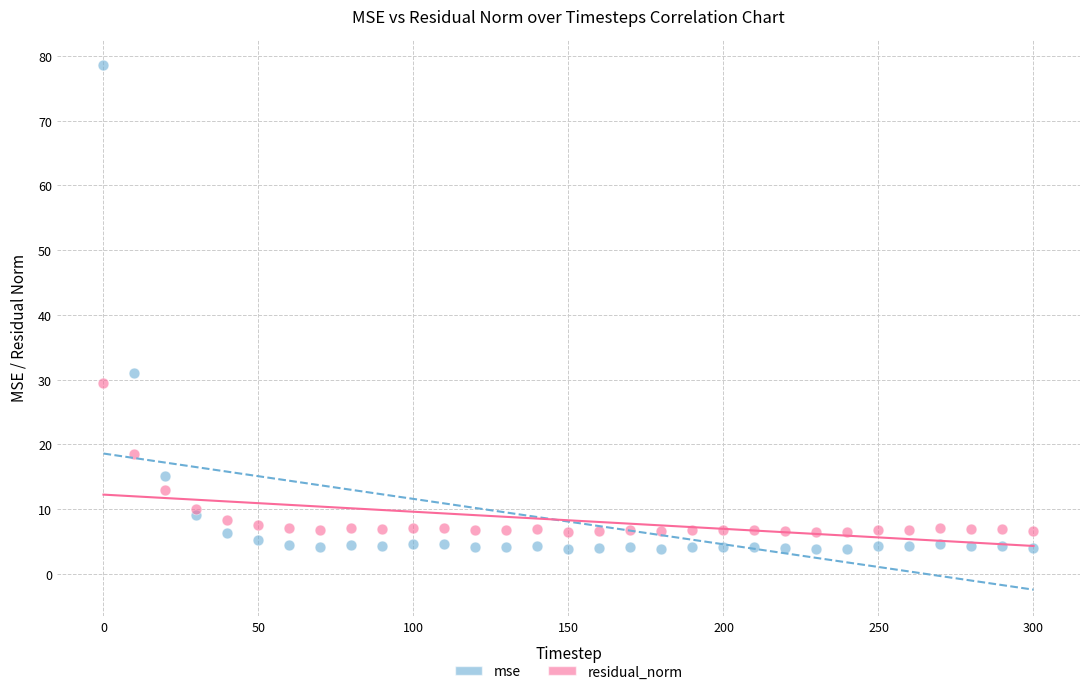

Which series contains the lowest Y value?

mse